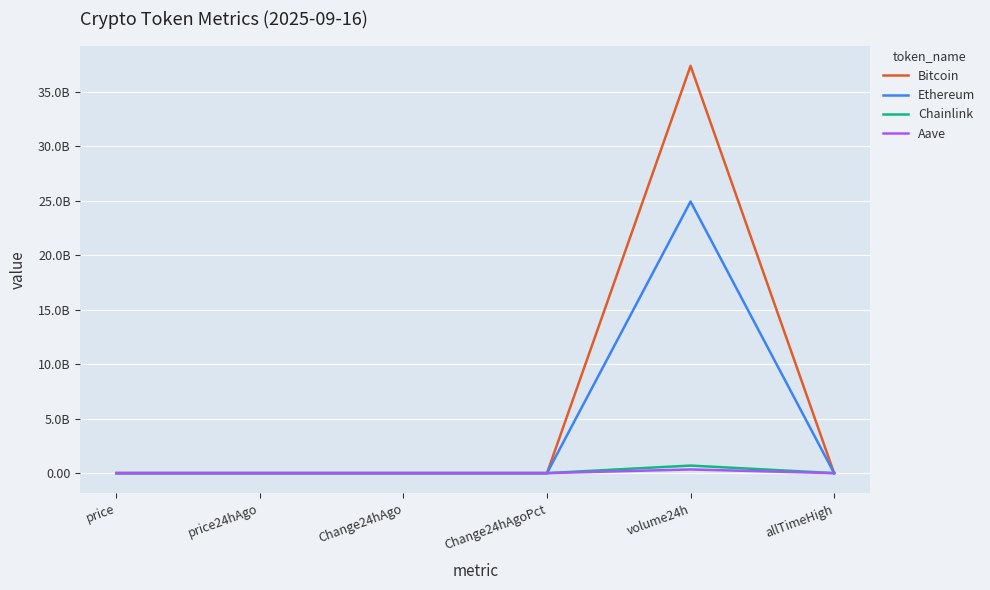

Between Change24hAgoPct and allTimeHigh, which series saw the biggest shift?

Bitcoin